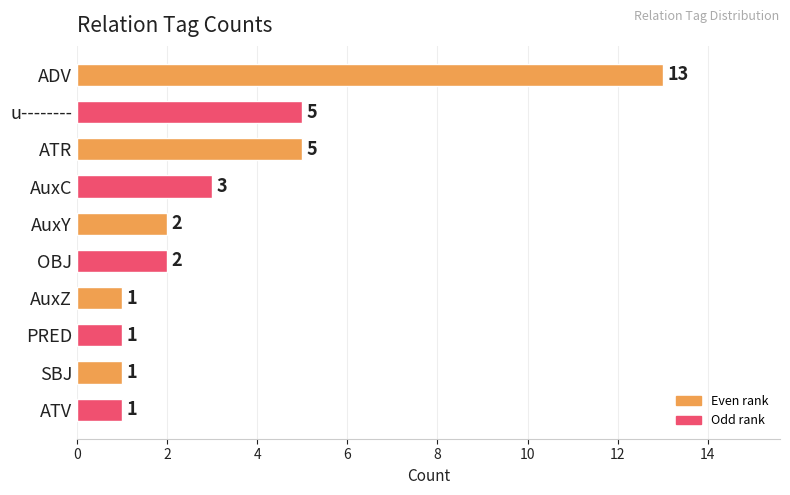

What is the sum of all values?

34